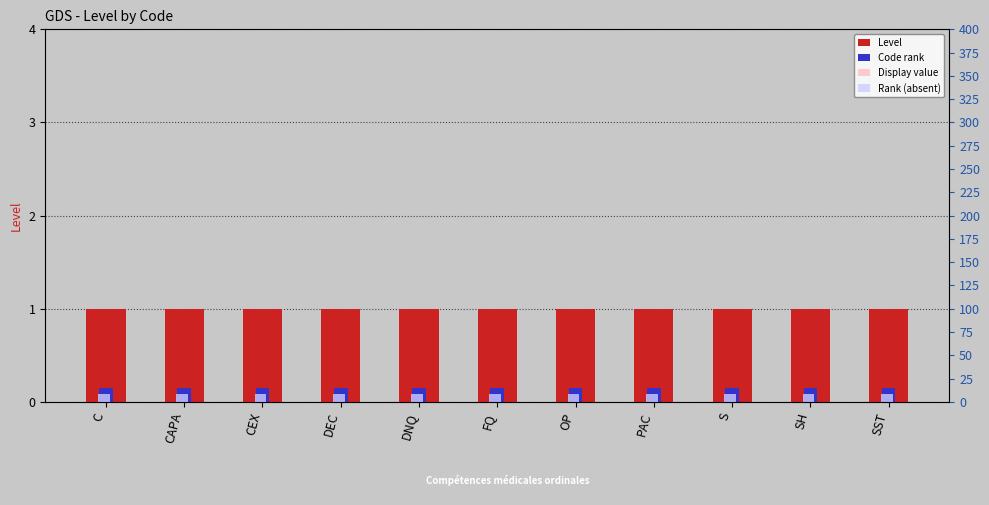

What are all the series names shown in the legend?

Level, Code rank, Display value, Rank (absent)